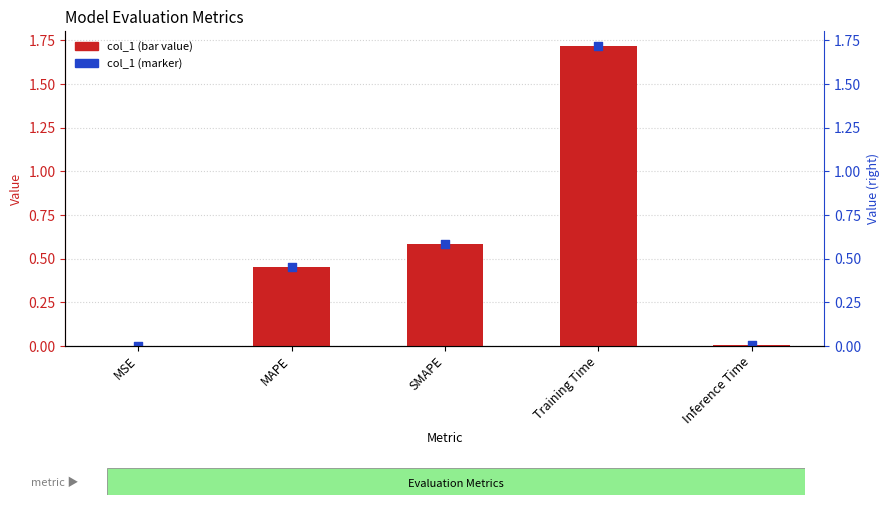

Which series reaches the maximum Y coordinate?

col_1